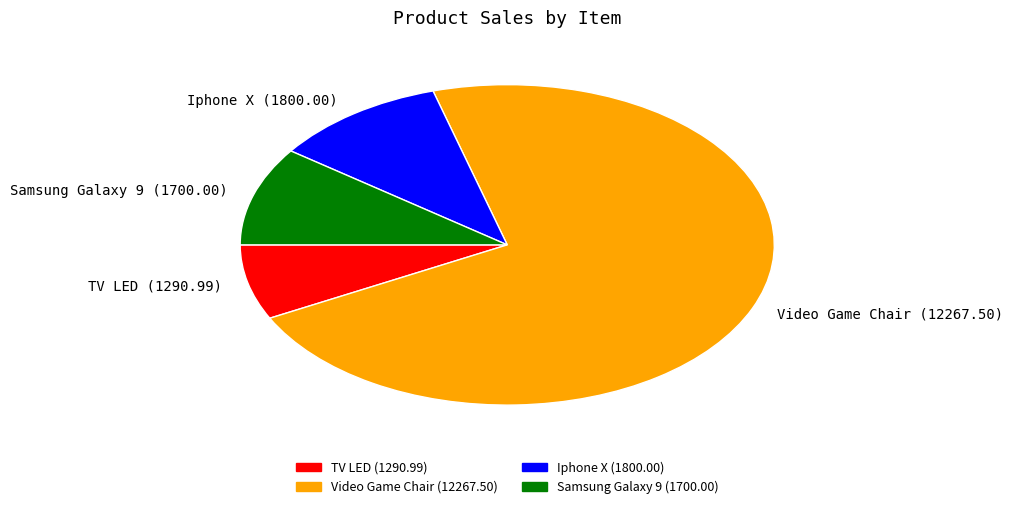

Do Iphone X and Samsung Galaxy 9 together represent more than half of the pie?

No